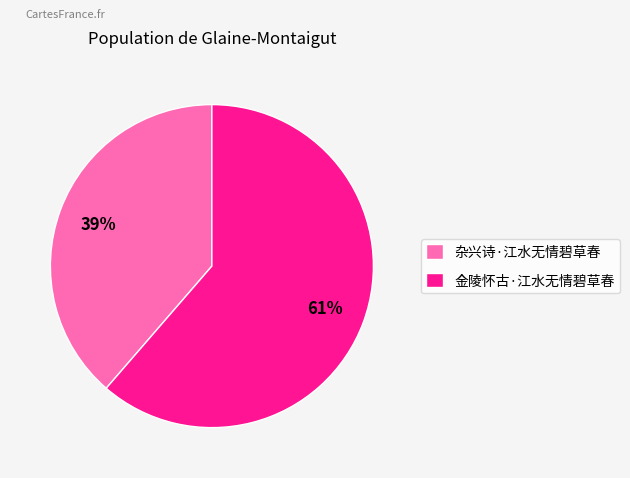

Is it true that 杂兴诗·江水无情碧草春 is 45% of the pie?

False